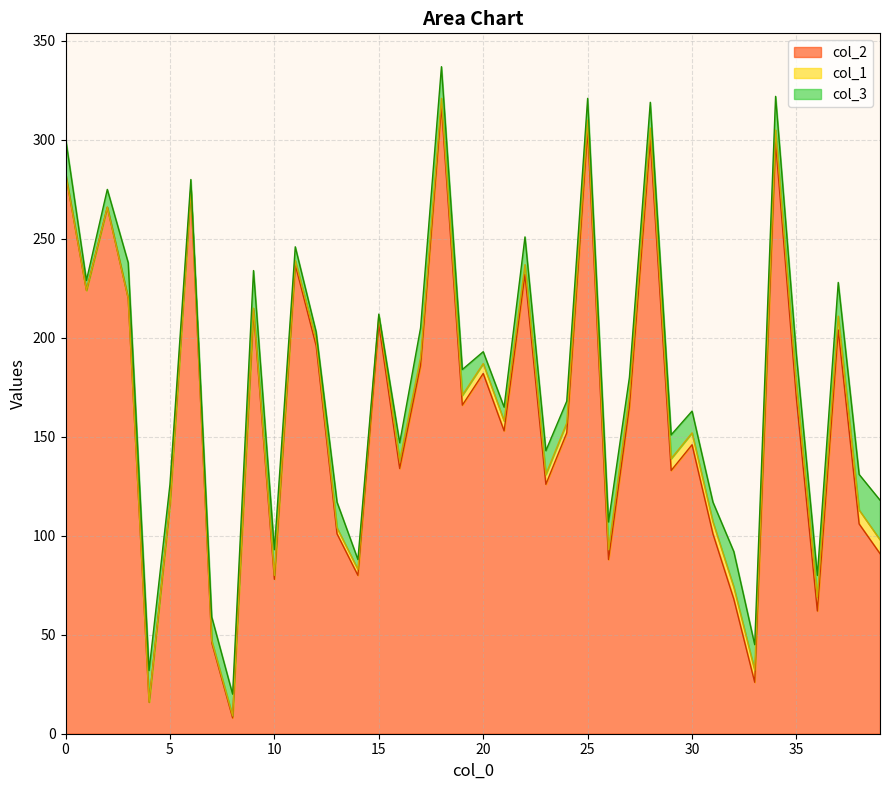

Reading right to left, transcribe all the data shown in this chart.

col_2: 39=91	38=106	37=204	36=62	35=169	34=299	33=26	32=68	31=101	30=146	29=133	28=300	27=165	26=88	25=305	24=152	23=126	22=232	21=153	20=182	19=166	18=317	17=186	16=134	15=207	14=80	13=101	12=196	11=237	10=78	9=214	8=8	7=46	6=275	5=116	4=16	3=220	2=266	1=224	0=283
col_1: 39=7	38=7	37=7	36=7	35=7	34=6	33=6	32=6	31=6	30=6	29=6	28=6	27=6	26=5	25=5	24=5	23=5	22=5	21=5	20=5	19=5	18=4	17=4	16=4	15=4	14=3	13=3	12=3	11=2	10=2	9=1	8=1	7=1	6=0	5=0	4=0	3=0	2=0	1=0	0=0
col_3: 39=20	38=18	37=17	36=11	35=15	34=17	33=13	32=18	31=10	30=11	29=12	28=13	27=9	26=14	25=11	24=11	23=12	22=14	21=7	20=6	19=13	18=16	17=15	16=9	15=1	14=5	13=13	12=4	11=7	10=13	9=19	8=11	7=12	6=5	5=10	4=16	3=18	2=9	1=5	0=18